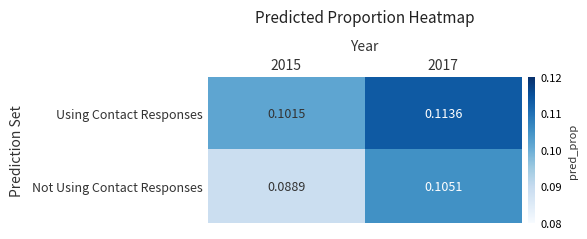

Is the value of Not Using Contact Responses at 2017 greater than the value of Using Contact Responses at 2017?

No